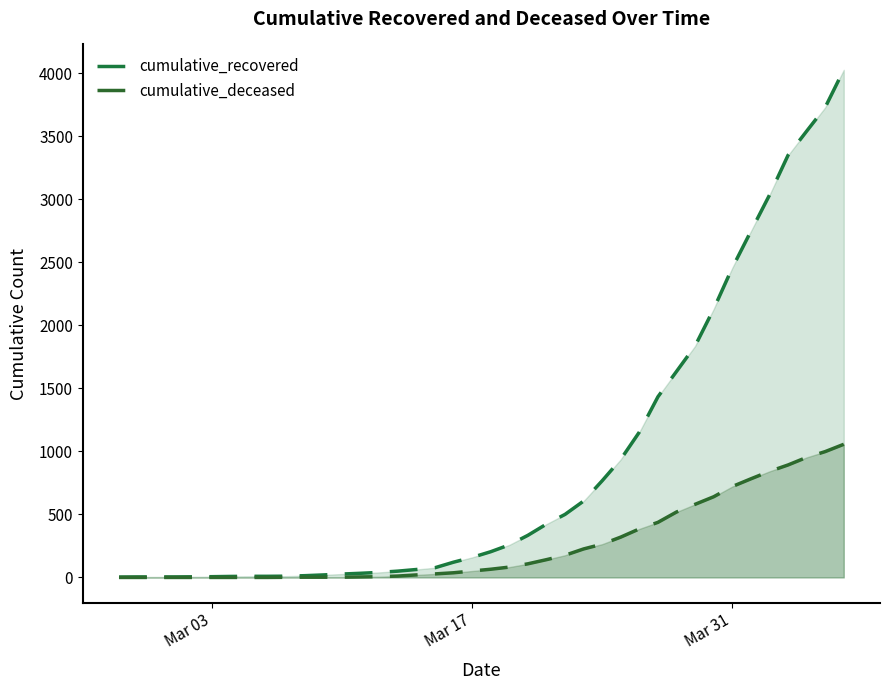

What is the value of the cumulative_recovered point at the 39th from the left?

3728